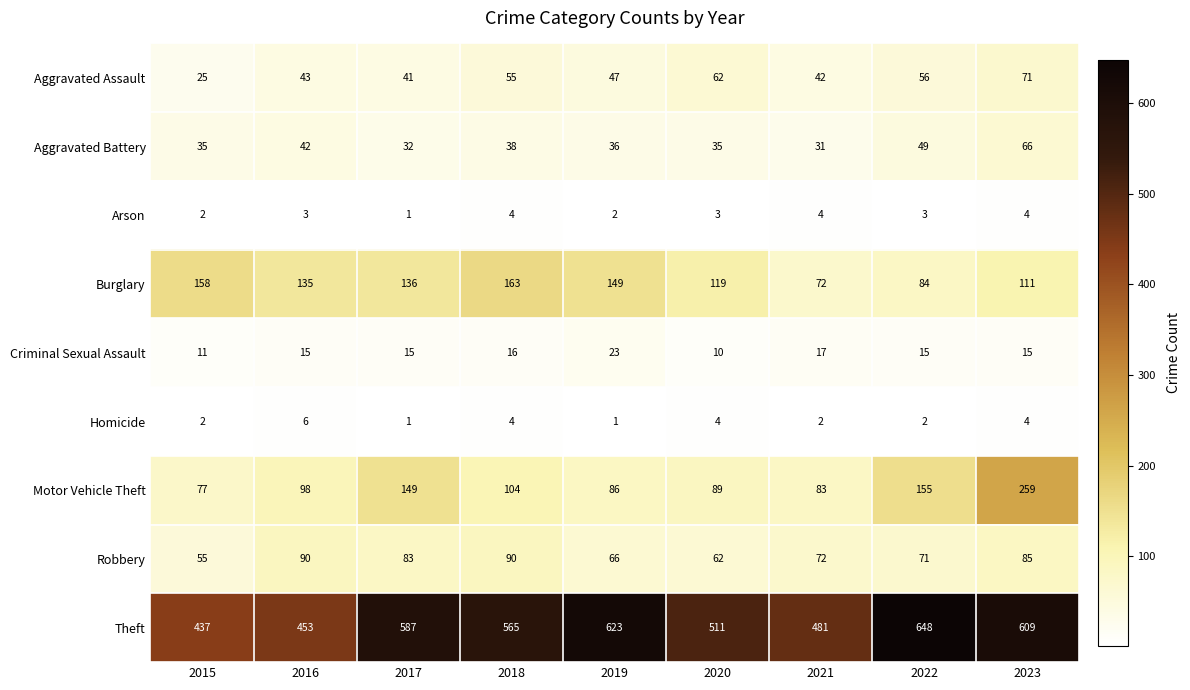

Which category has the highest value in the Motor Vehicle Theft series?

2023